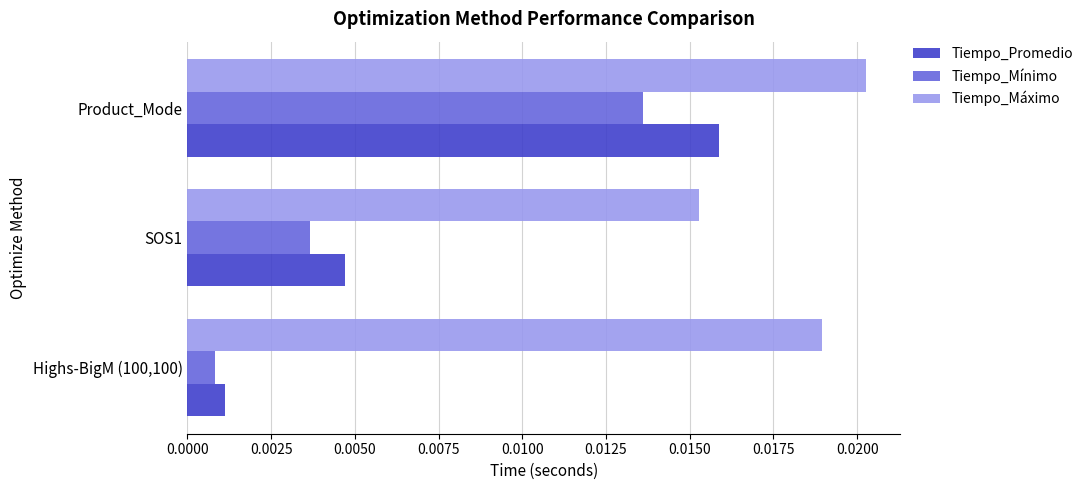

Which series has the largest range (max minus min)?

Tiempo_Promedio